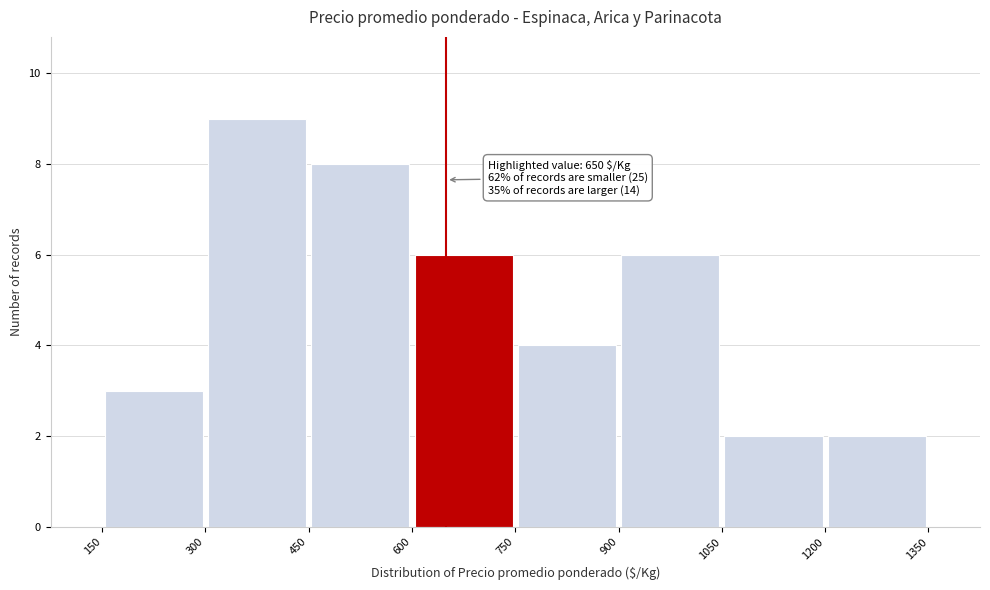

Over which range of the x-axis is the bar tallest?

300 to 450